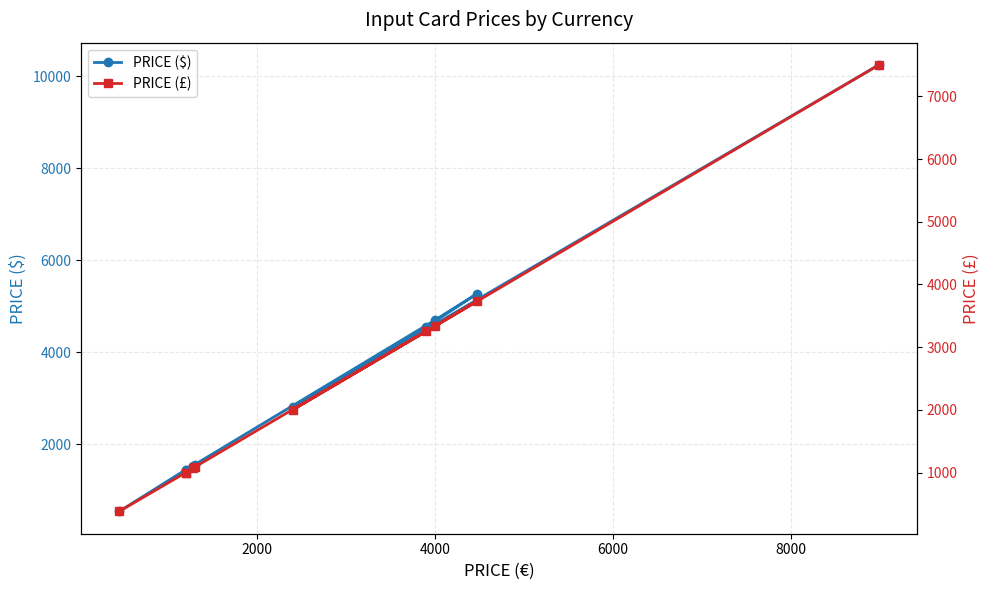

How many data points in PRICE (£) are less than 2000?

5